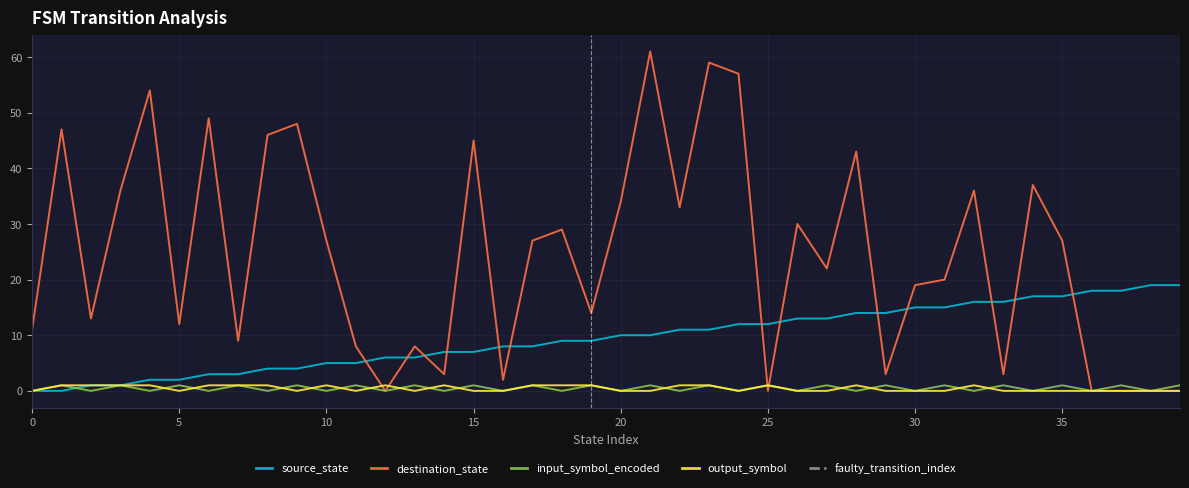

What is the value of the source_state point at the 13th from the left?

6